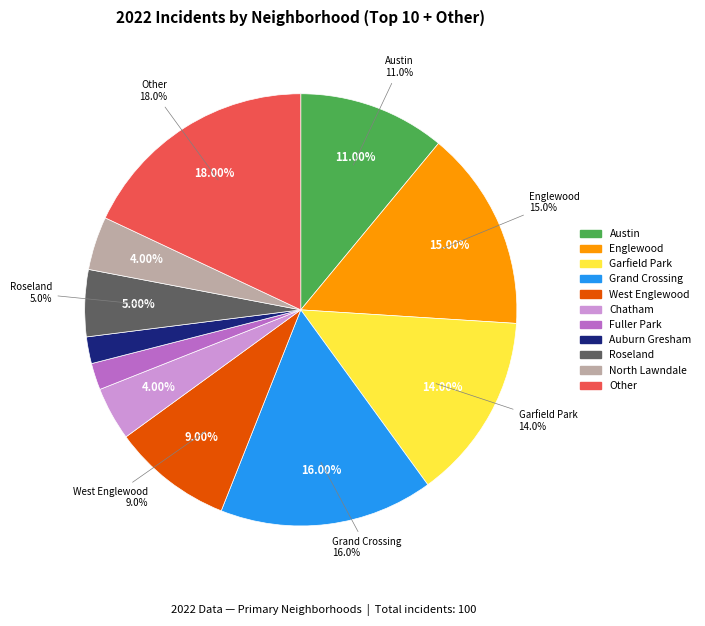

Which slice is the smallest?

Auburn Gresham